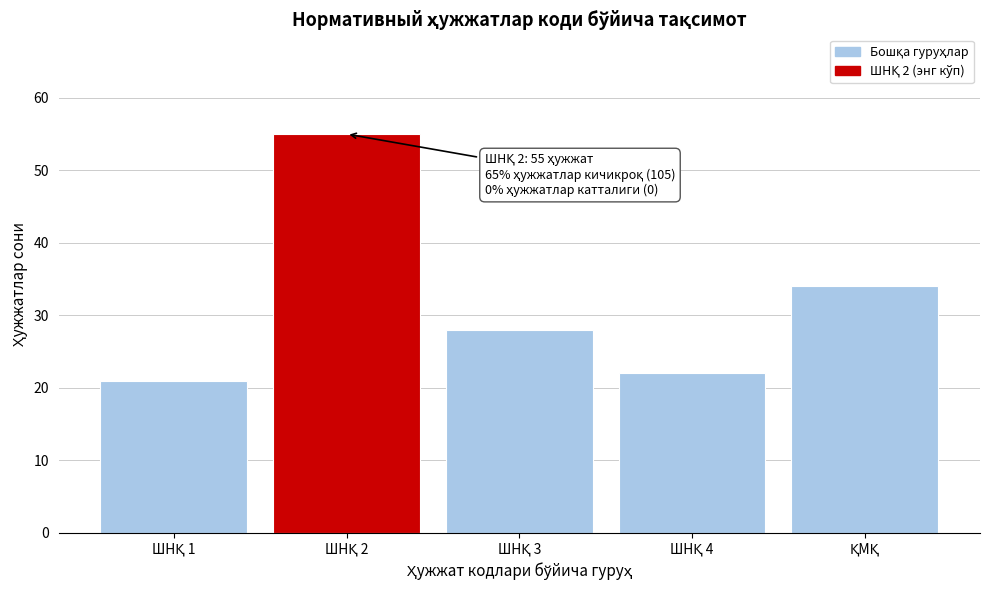

Reading left to right, transcribe all the data shown in this chart.

21	55	28	22	34